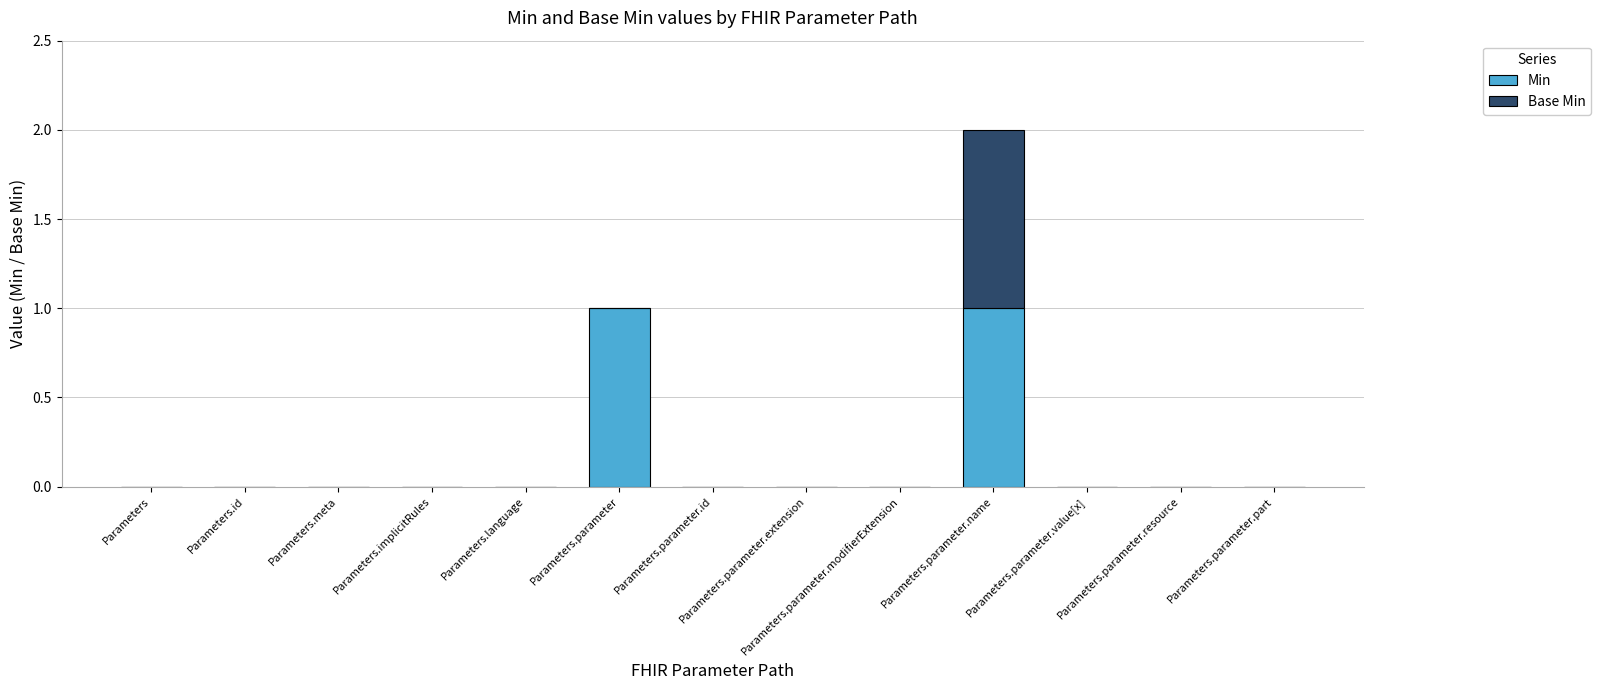

The value of Min at Parameters.parameter.part is -1. True or false?

False